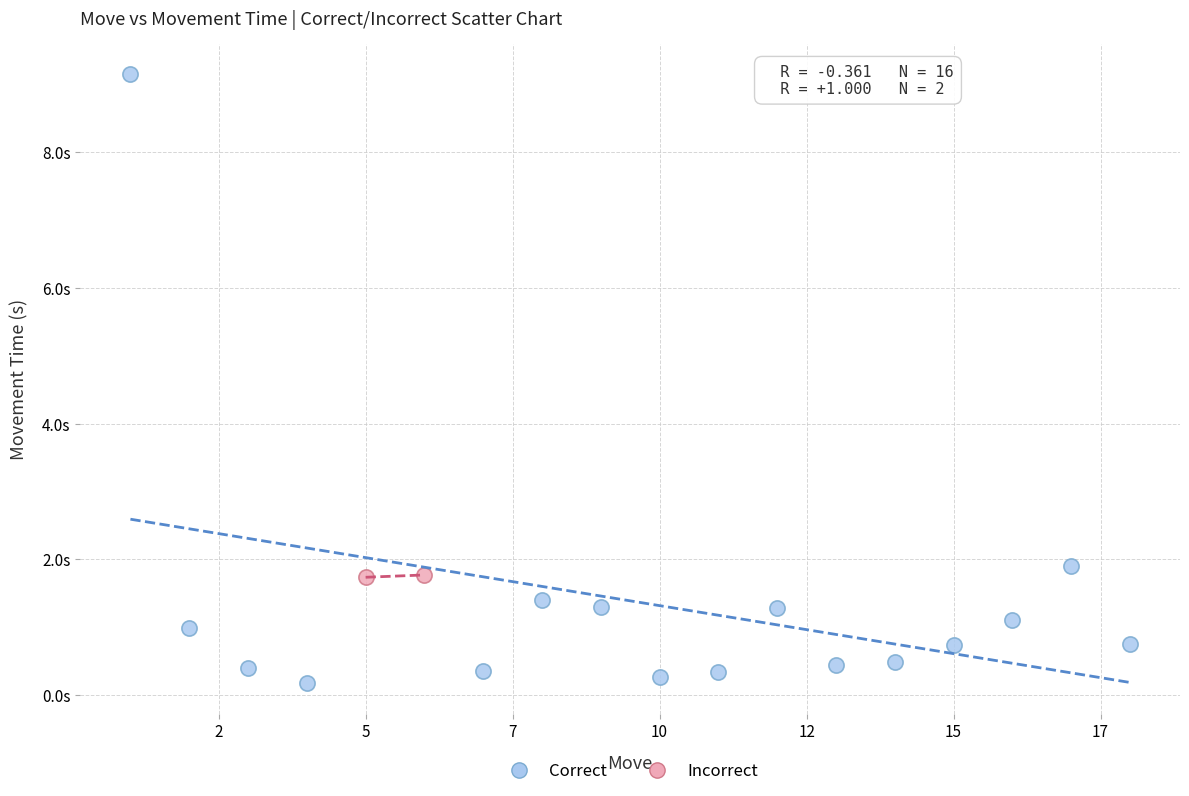

Which series has the largest Y range (max minus min)?

Correct